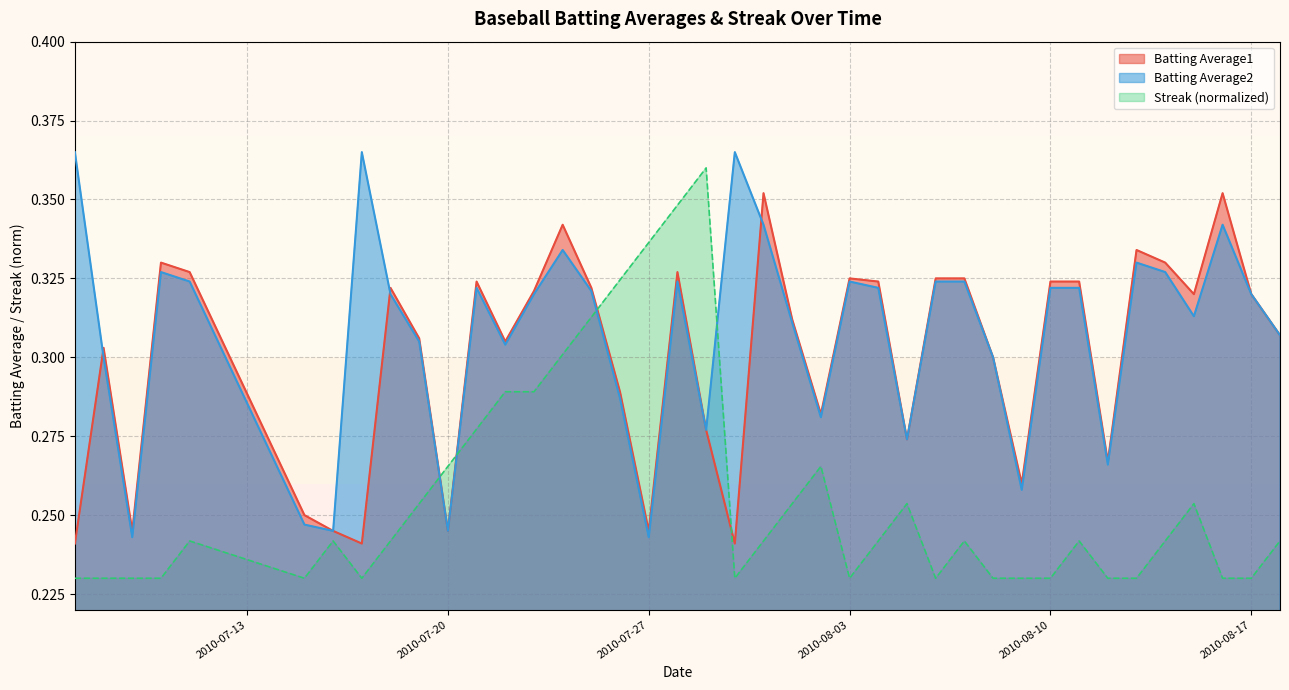

Which series has the widest spread of values?

Streak (normalized)